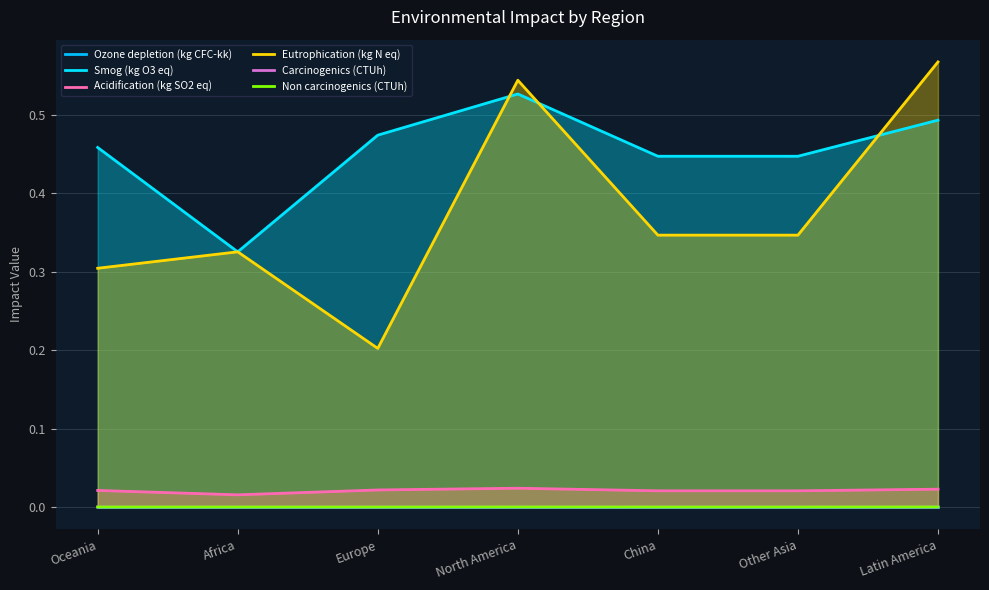

In Smog (kg O3 eq), how many points are lower than both neighbors (excluding endpoints)?

1